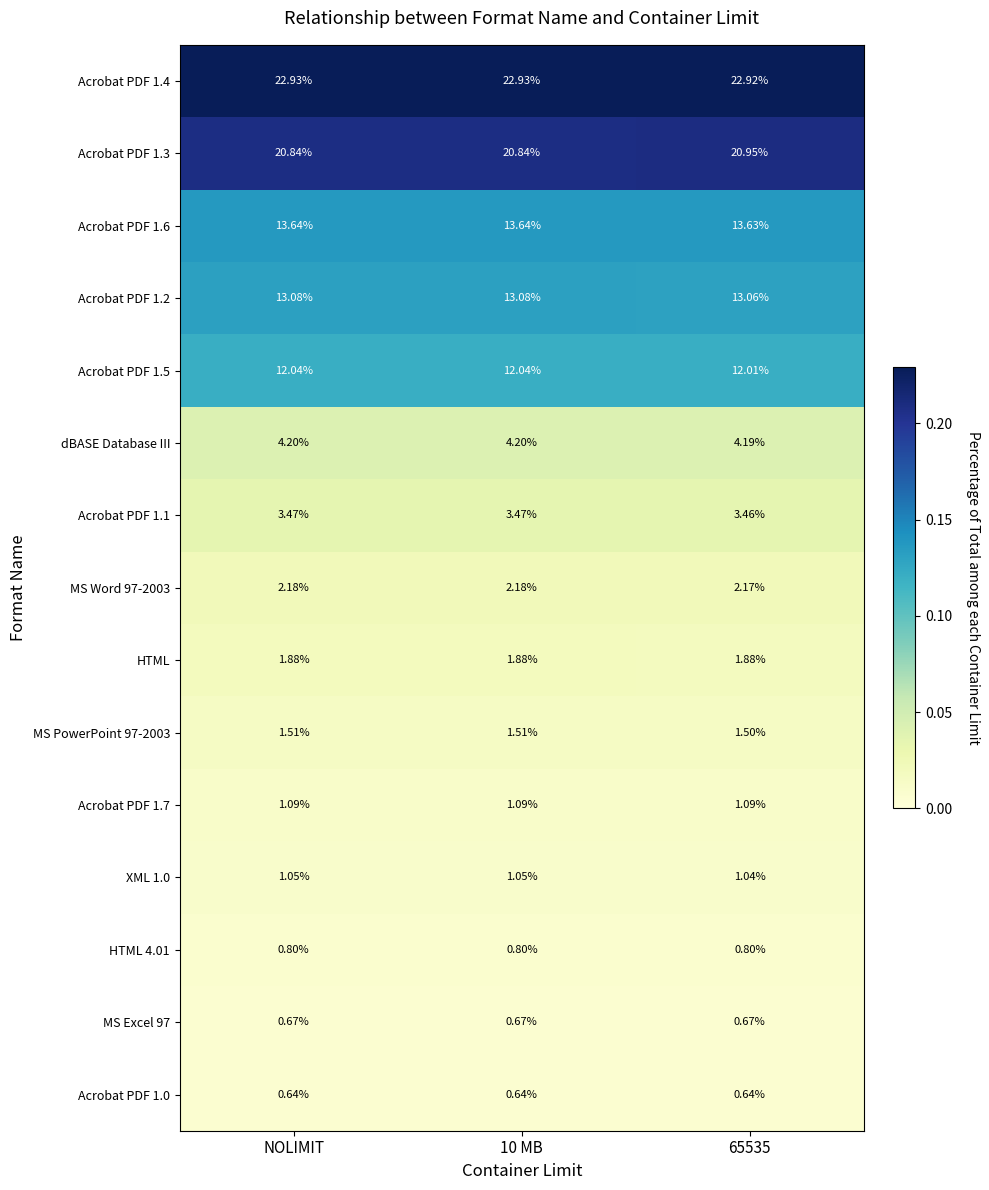

Which series changed the most between NOLIMIT and 65535?

Acrobat PDF 1.3